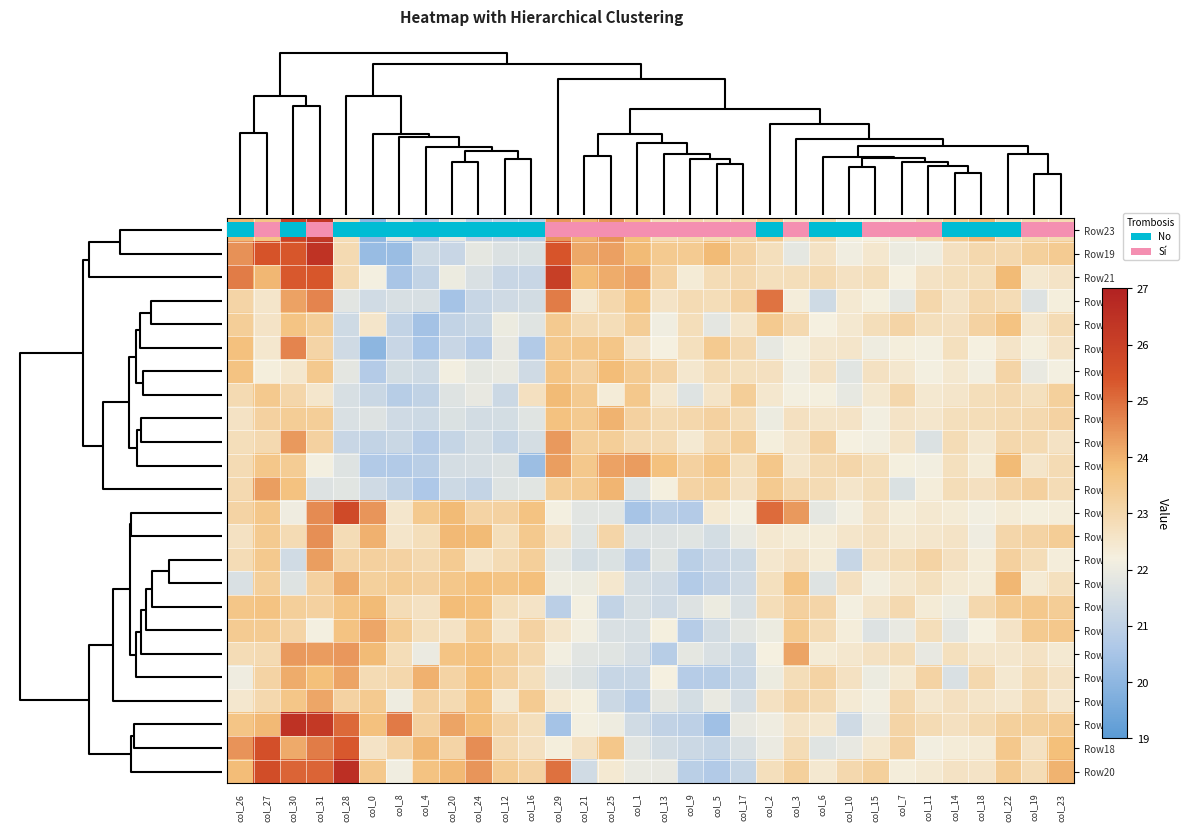

The Row1 series shows 12.5 at col_15. True or false?

False